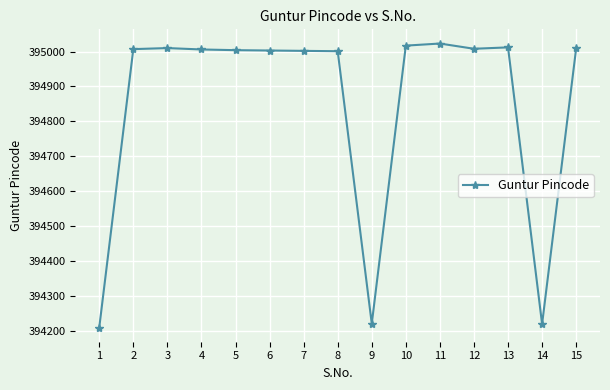

What value does the data have at 6, to the nearest 100?

395000